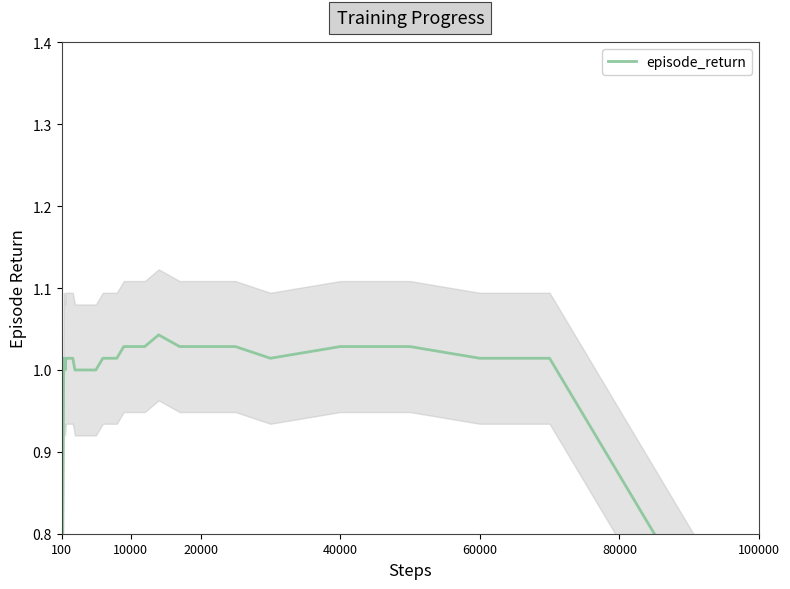

True or false: there are more than 1 points higher than both neighbors.

False